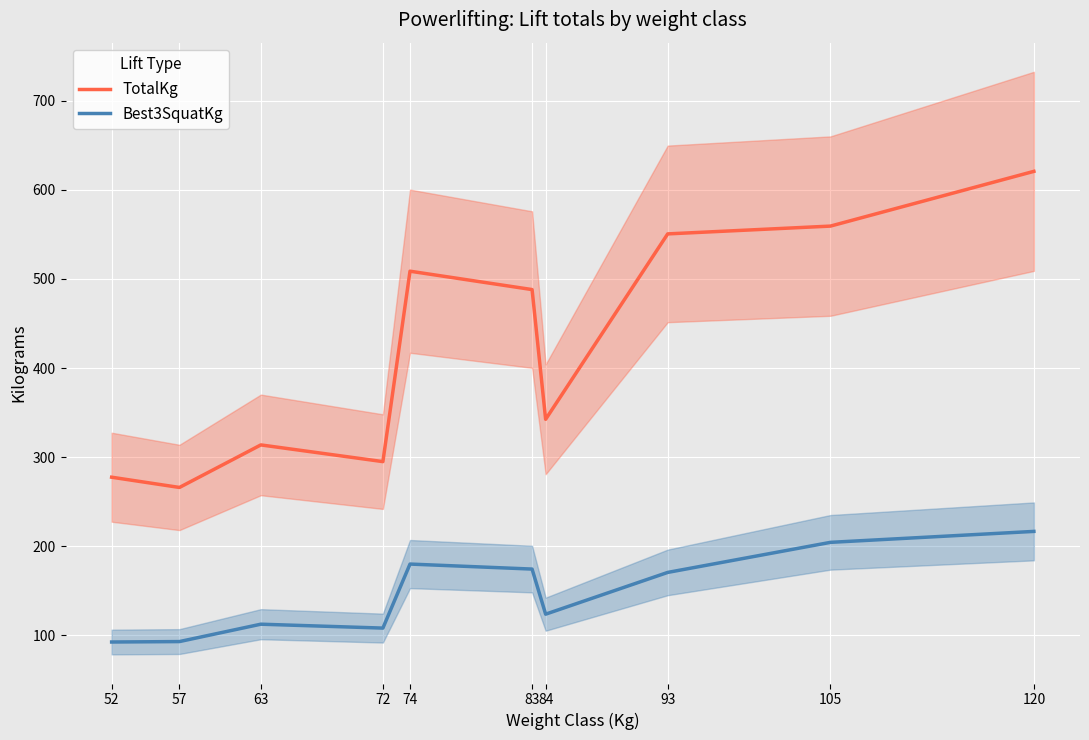

At which label is Best3SquatKg closest to 154?

93